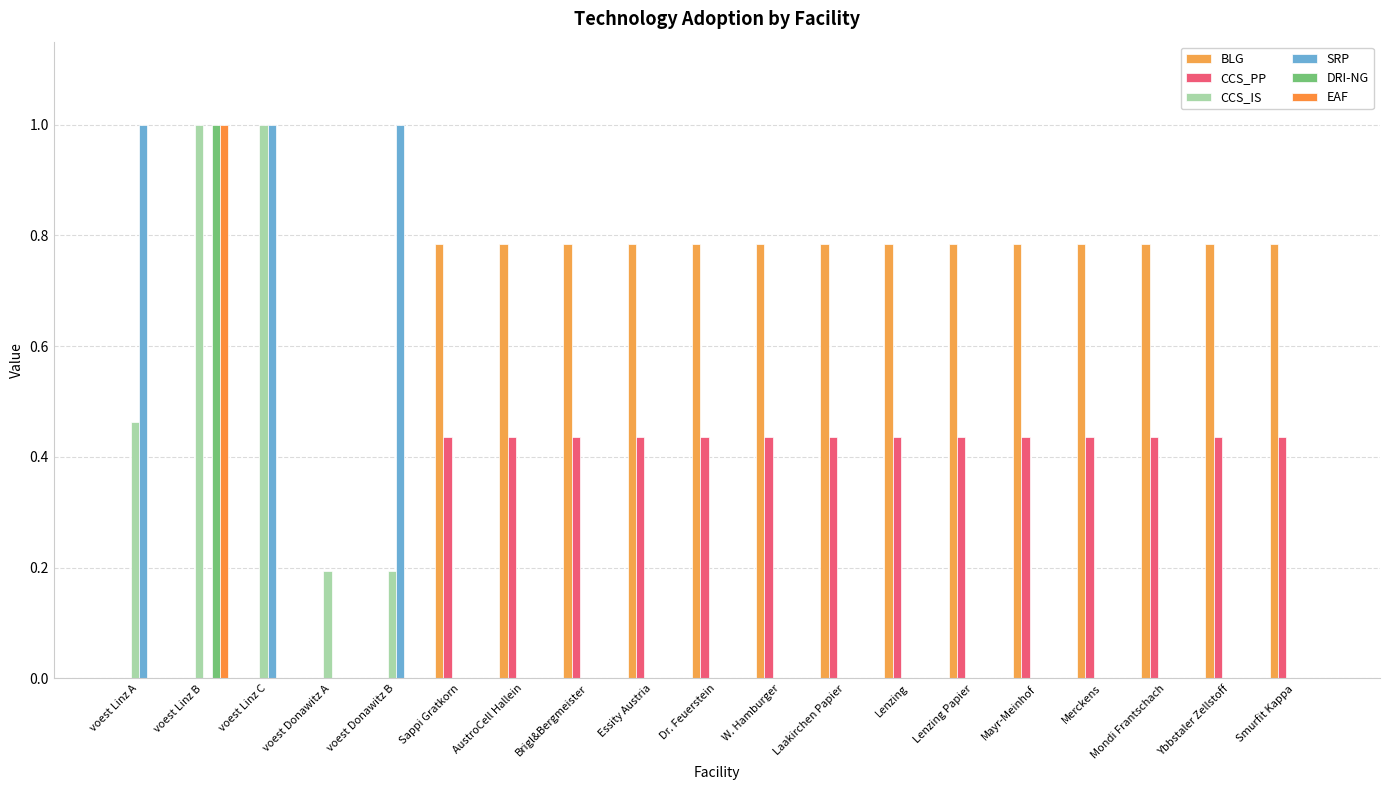

What is the total value across all series at Lenzing?

1.2